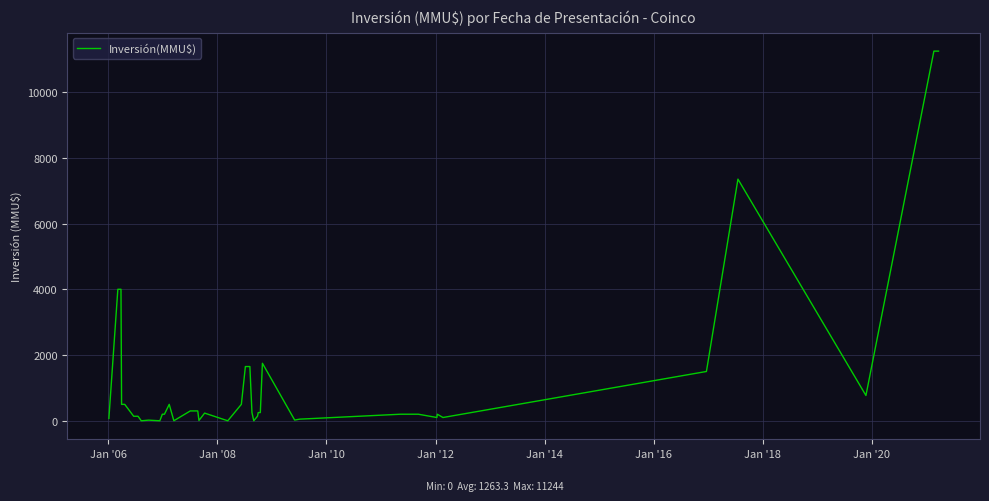

What is the maximum value shown in the chart?

11244